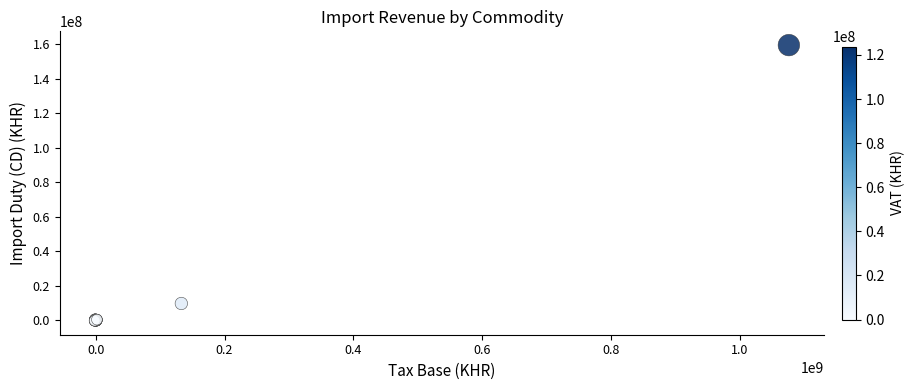

What Y value in the scatter plot is closest to 79527384?

9656120.4